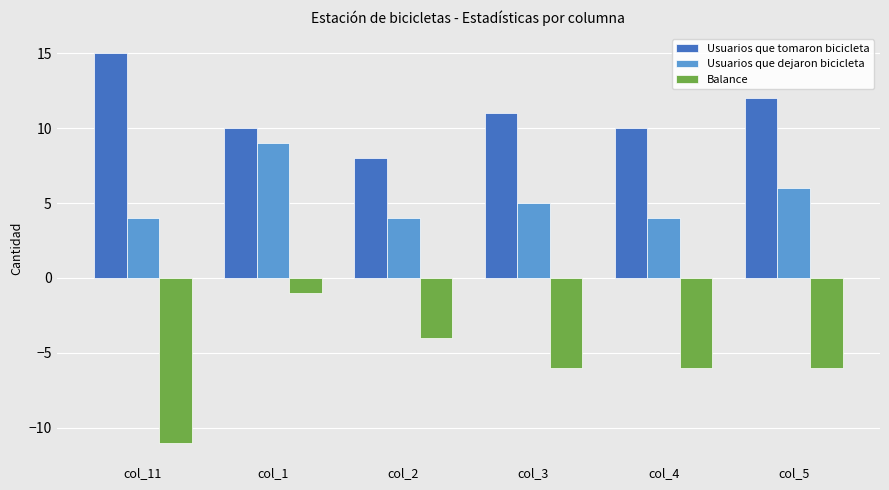

What is the spread (max minus min) of values at col_1?

11